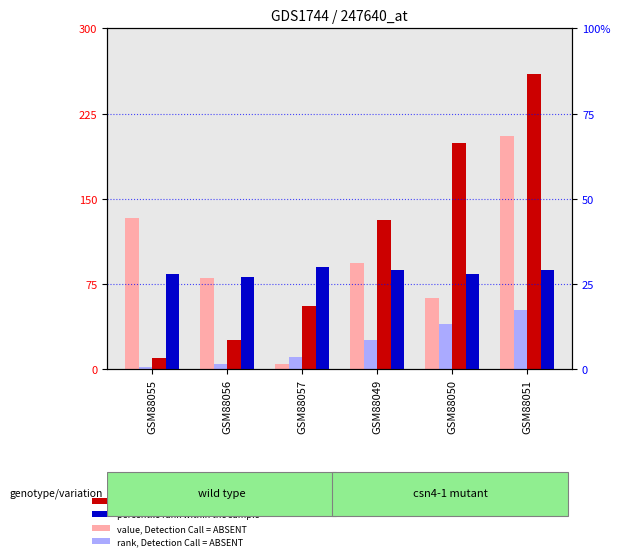

At GSM88051, list the series in order from largest to smallest.

count, value, Detection Call = ABSENT, rank, Detection Call = ABSENT, percentile rank within the sample